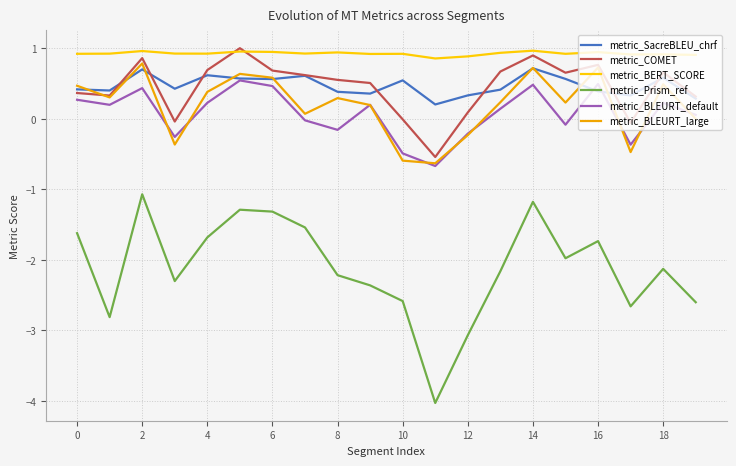

Which series has the widest spread of values?

metric_Prism_ref